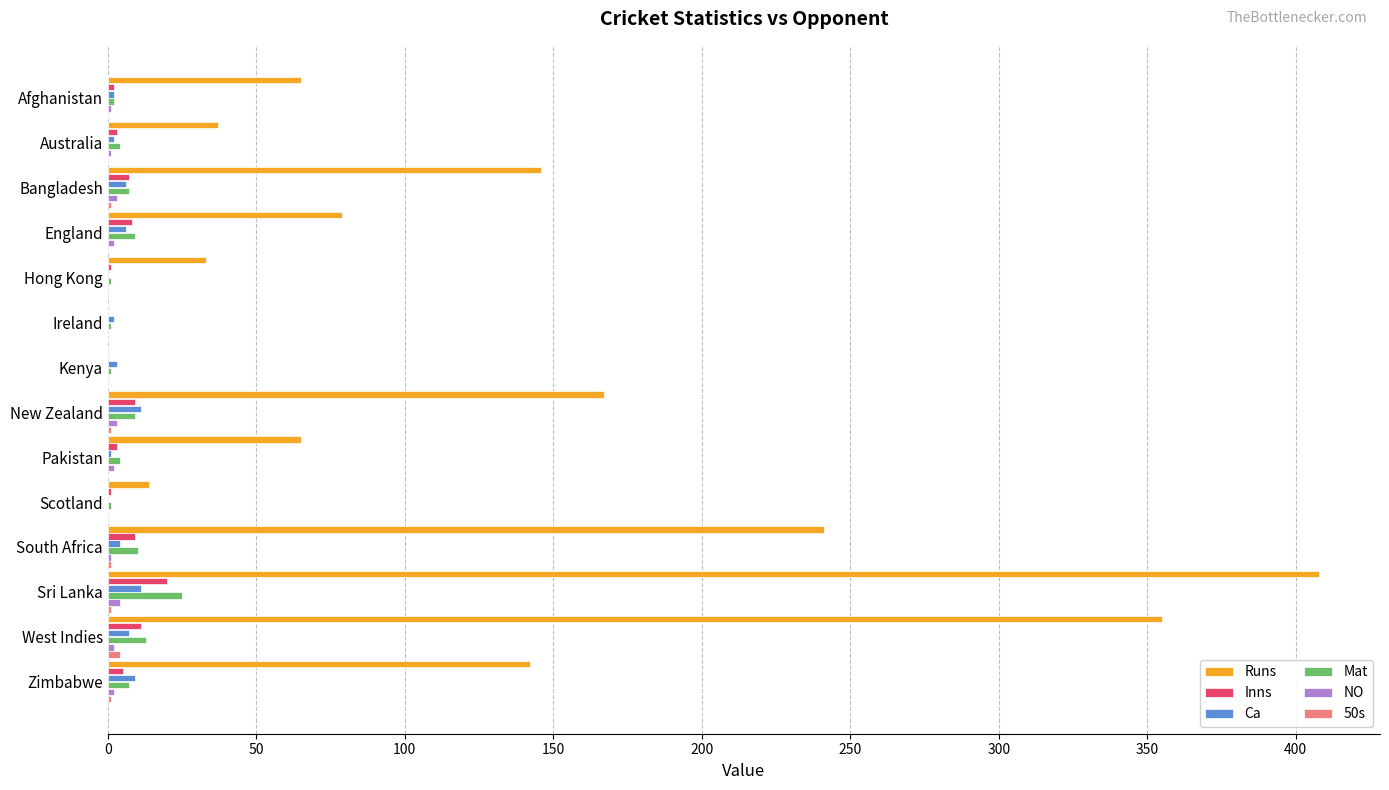

Between Scotland and Sri Lanka, which series saw the biggest shift?

Runs